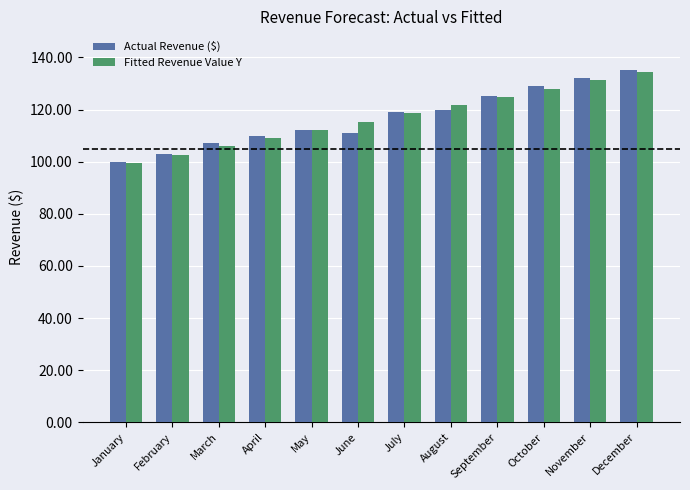

What is the difference between the Fitted Revenue Value Y values at November and December?

3.2